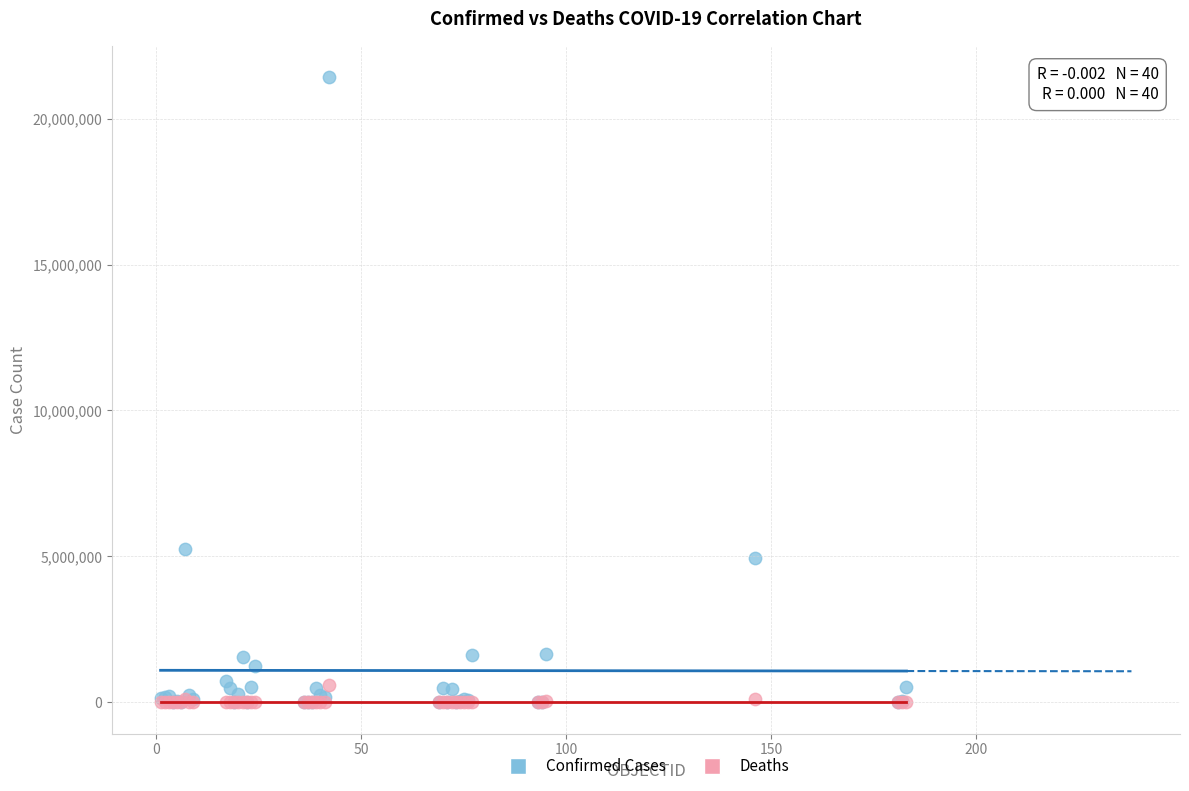

Across all series, what Y value is closest to 10713538?

5258466